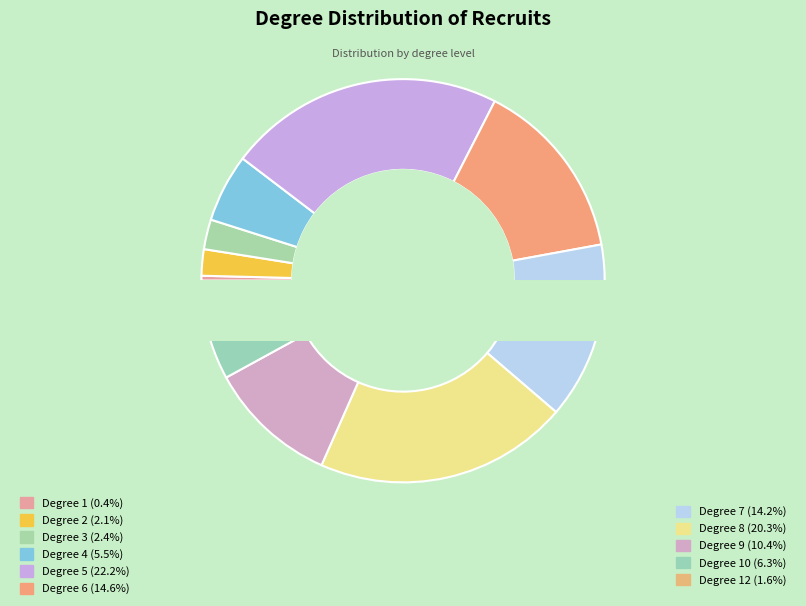

To the nearest percent, what is the combined percentage of 3 and 5?

25%